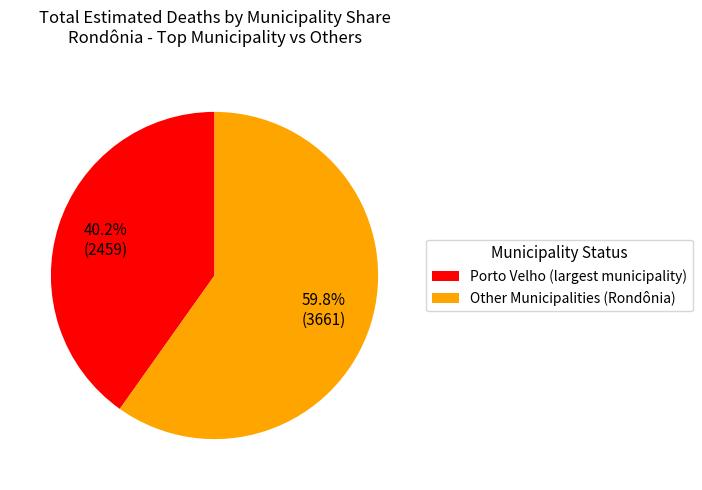

Rank the categories by value from lowest to highest.

Porto Velho (largest municipality), Other Municipalities (Rondônia)